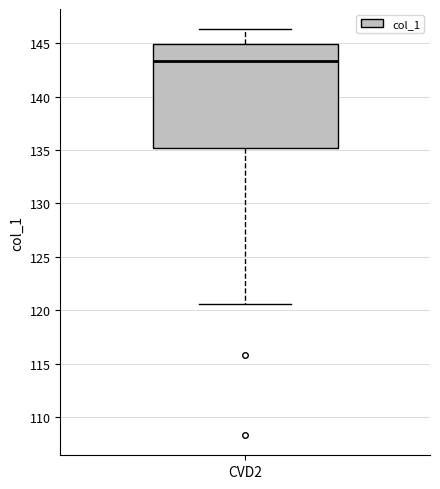

Where is the upper edge of the box for CVD2 on the y-axis? The values are not printed on the chart, so give them approximately, as read against the axis.

145.0